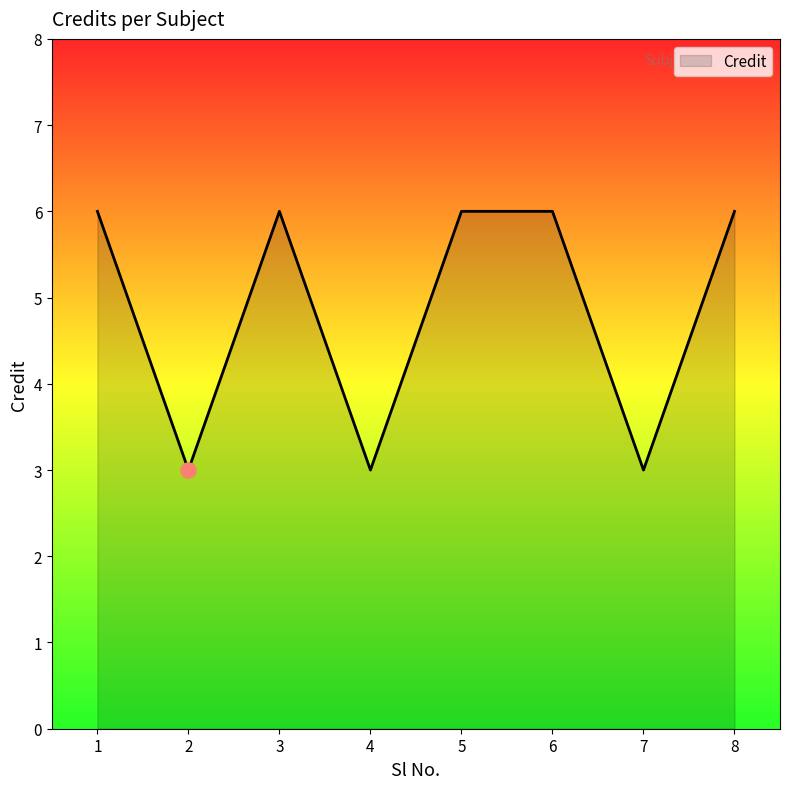

What is the change in value from 2 to 5?

+3